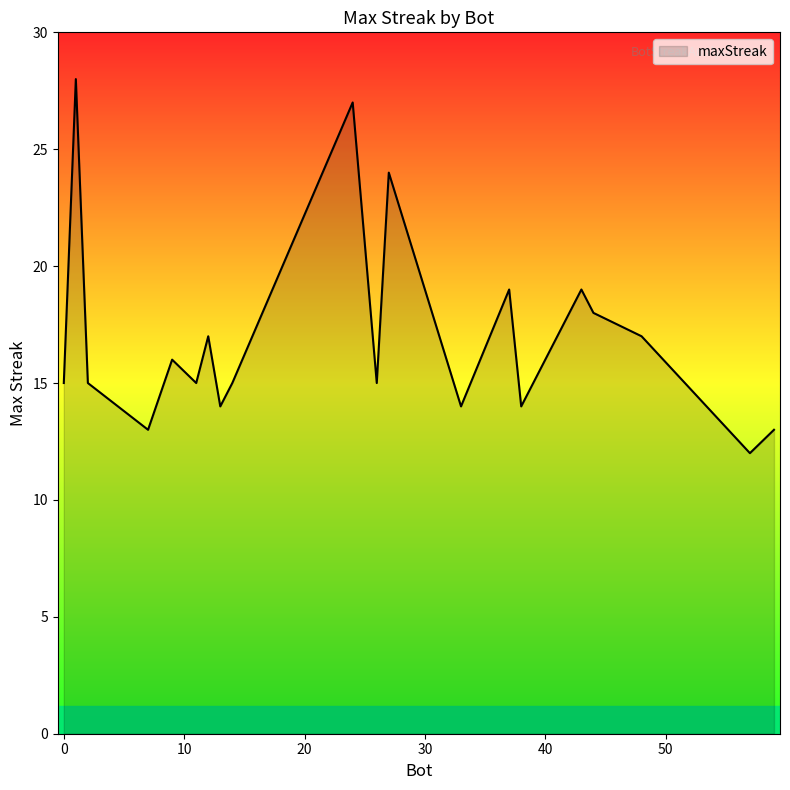

What is the difference between the maximum and minimum values?

16